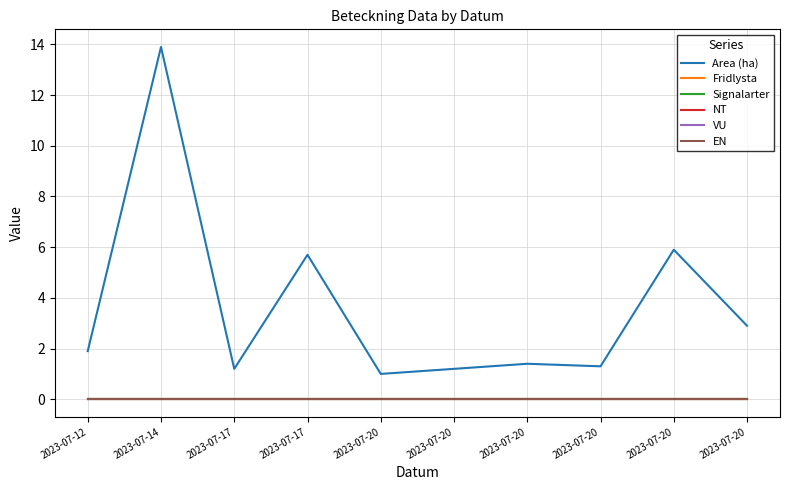

Is this an area chart (filled region under the line)?

No